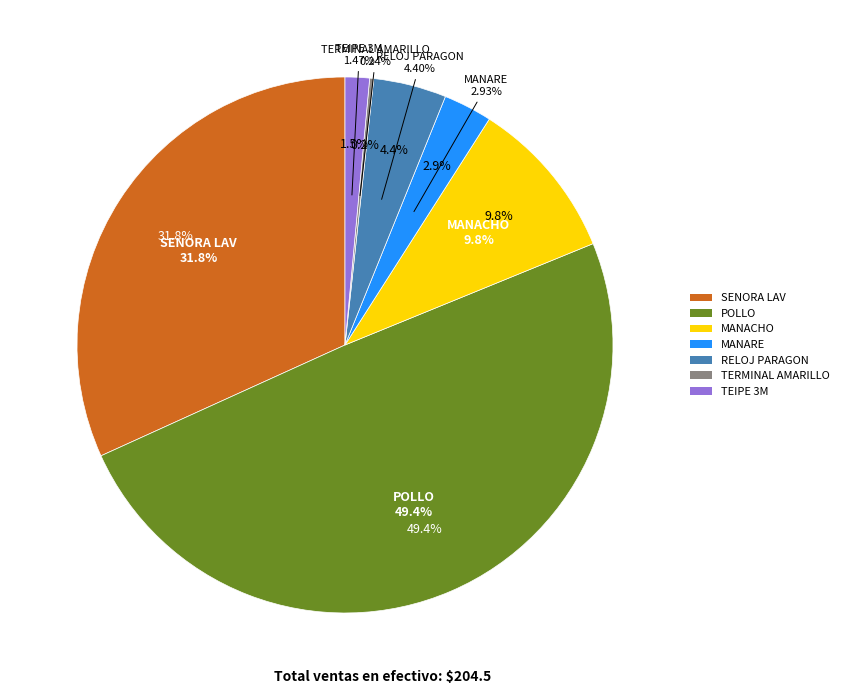

Which category has the biggest portion of the pie?

POLLO